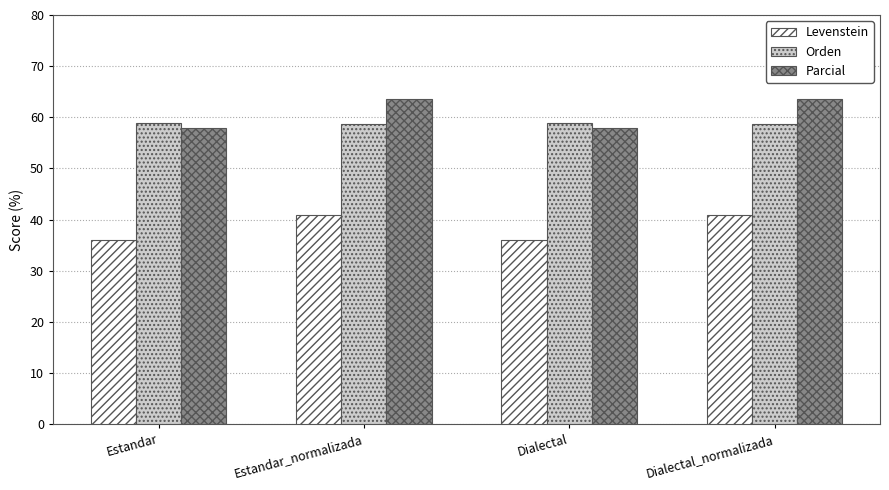

What is the label of the 4th bar from the left?

Dialectal_normalizada